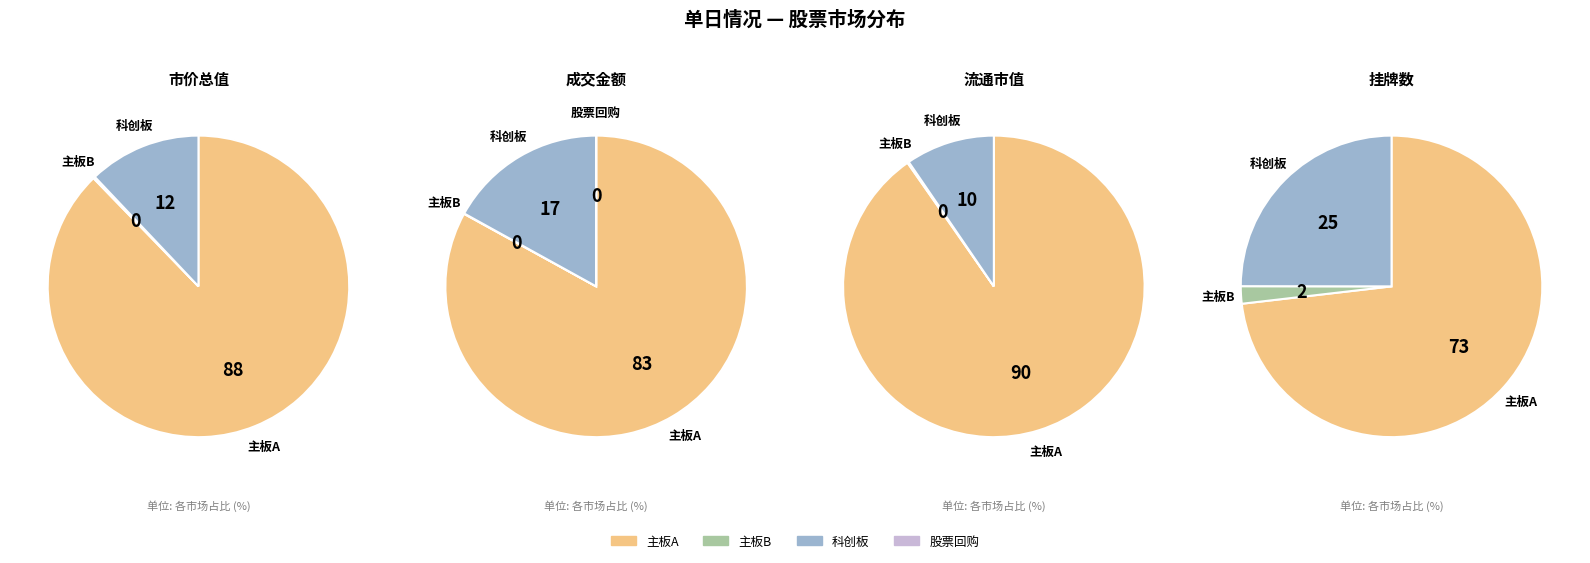

Which category has the smallest portion of the pie?

股票回购